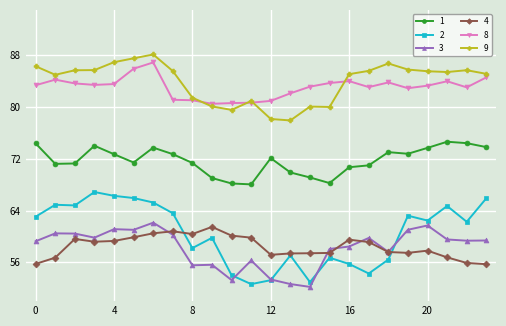

True or false: 9 and 1 intersect in this chart.

False